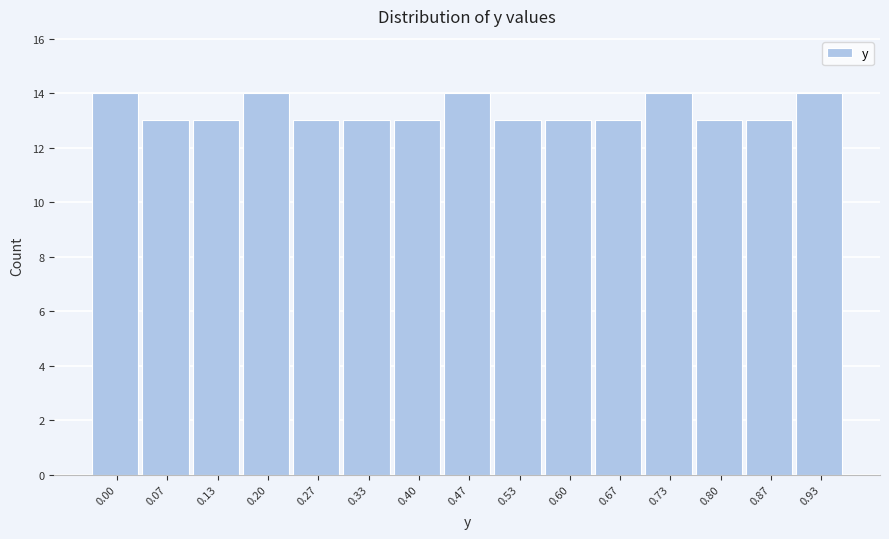

Reading left to right, what are all the values shown in this chart?

0.00=14	0.07=13	0.13=13	0.20=14	0.27=13	0.33=13	0.40=13	0.47=14	0.53=13	0.60=13	0.67=13	0.73=14	0.80=13	0.87=13	0.93=14